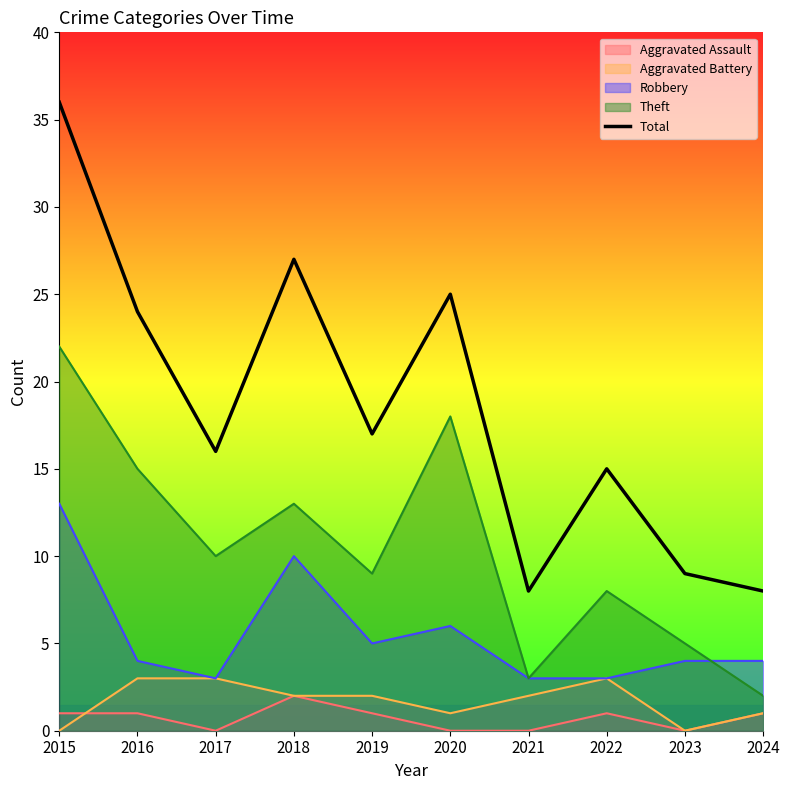

Which label corresponds to the largest value in the chart?

2015